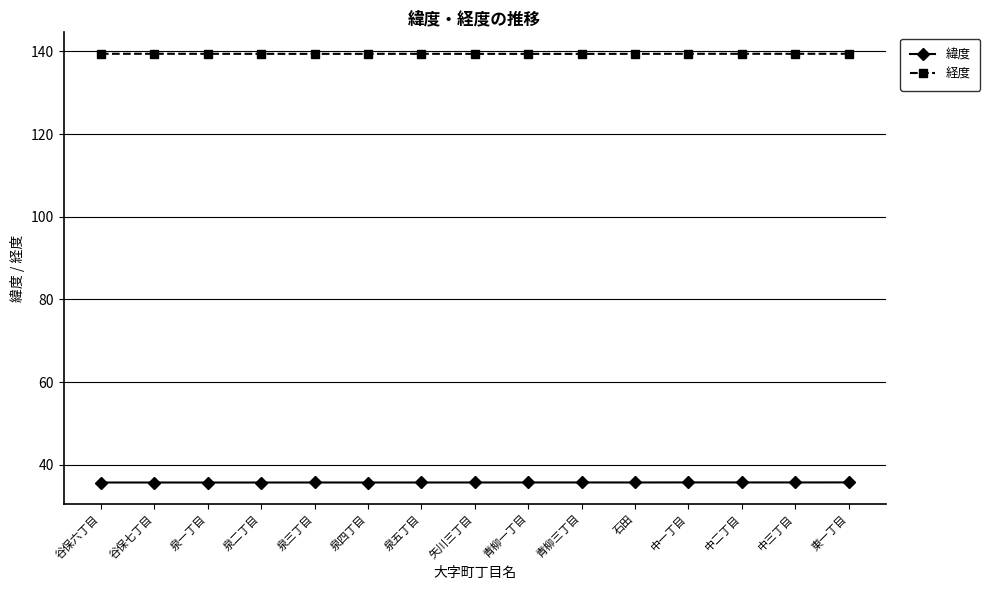

What is the smallest value displayed?

35.7